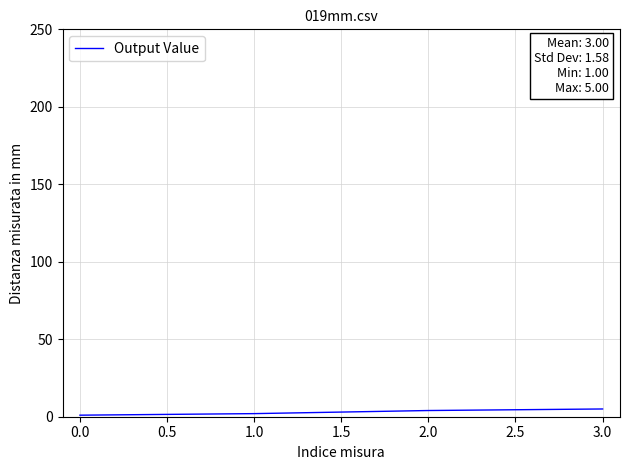

True or false: the data has more than 1 interior local peaks.

False